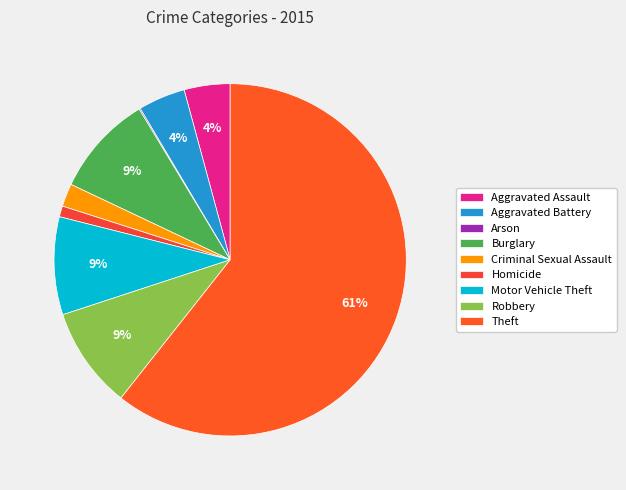

Which category has the smallest portion of the pie?

Arson